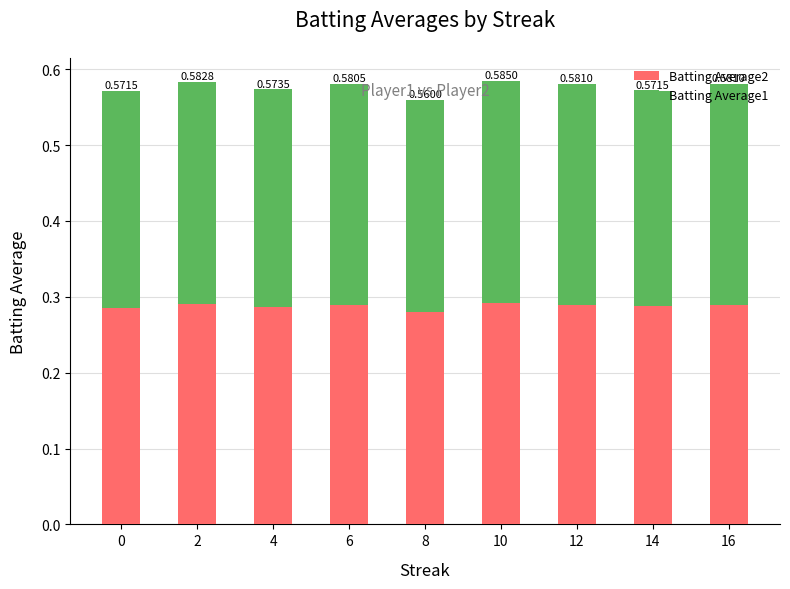

Are the bars horizontal?

No